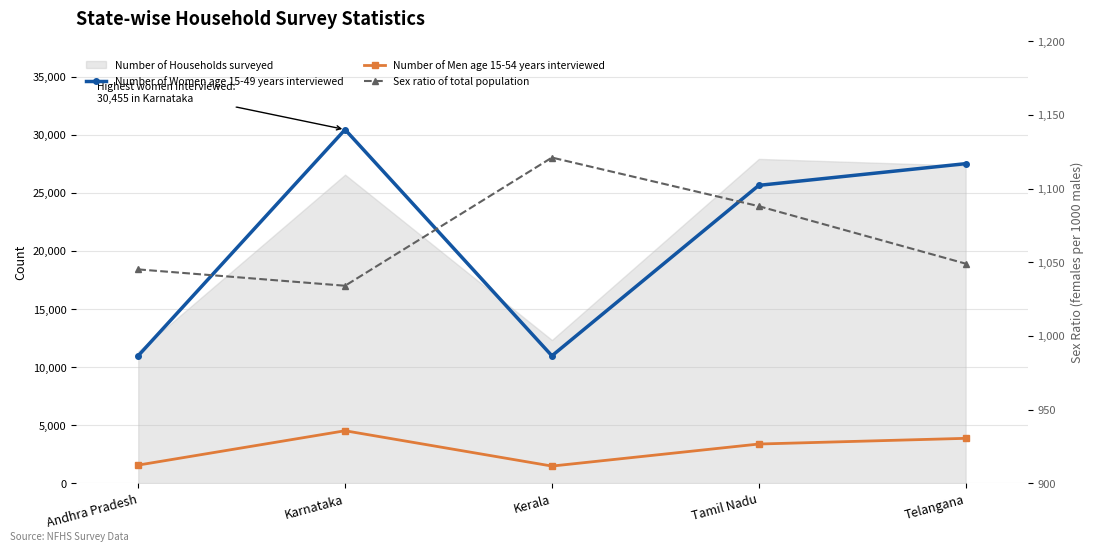

What is the sum of the Number of Women age 15-49 years interviewed values at Andhra Pradesh and Tamil Nadu?

36625.0